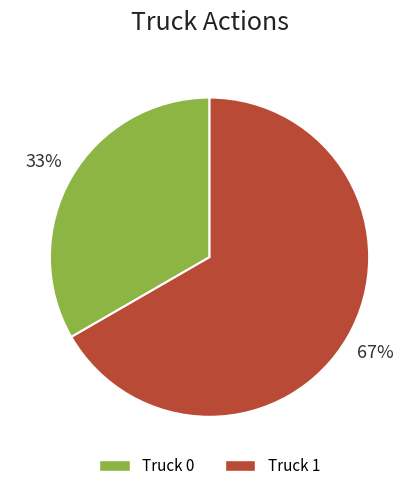

To the nearest percent, what percentage of the pie is Truck 1?

67%